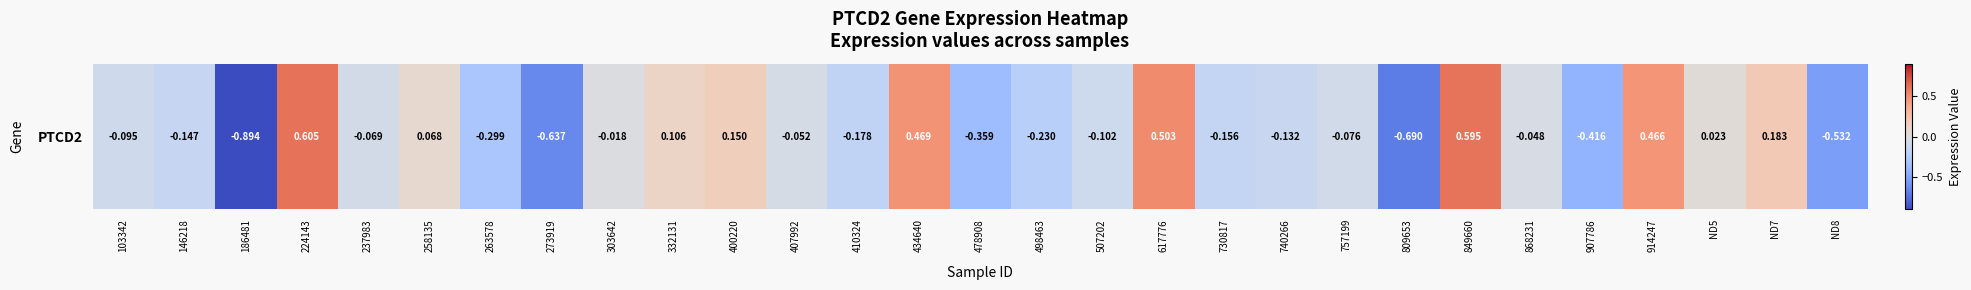

What is the average value?

-0.1